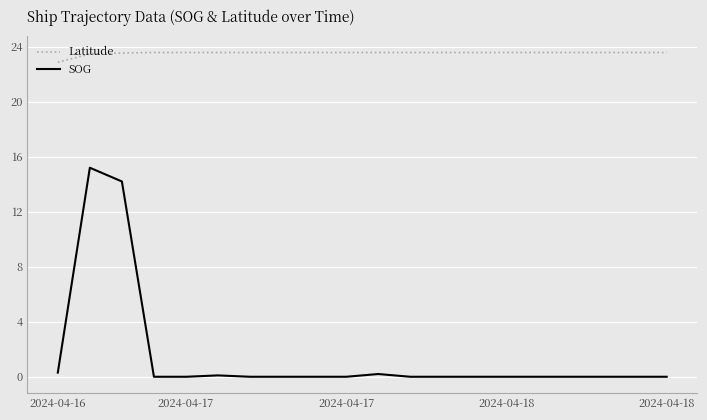

Does the chart display data point markers on the line(s)?

No